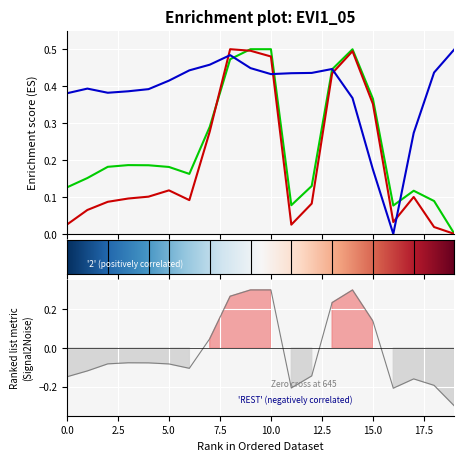

Reading left to right, extract all data points from this chart.

row_0: 0.1	0.2	0.2	0.2	0.2	0.2	0.2	0.3	0.5	0.5	0.5	0.1	0.1	0.4	0.5	0.4	0.1	0.1	0.1	0.0
row_1: 0.0	0.1	0.1	0.1	0.1	0.1	0.1	0.3	0.5	0.5	0.5	0.0	0.1	0.4	0.5	0.4	0.0	0.1	0.0	0.0
row_2: 0.4	0.4	0.4	0.4	0.4	0.4	0.4	0.5	0.5	0.4	0.4	0.4	0.4	0.4	0.4	0.2	0.0	0.3	0.4	0.5